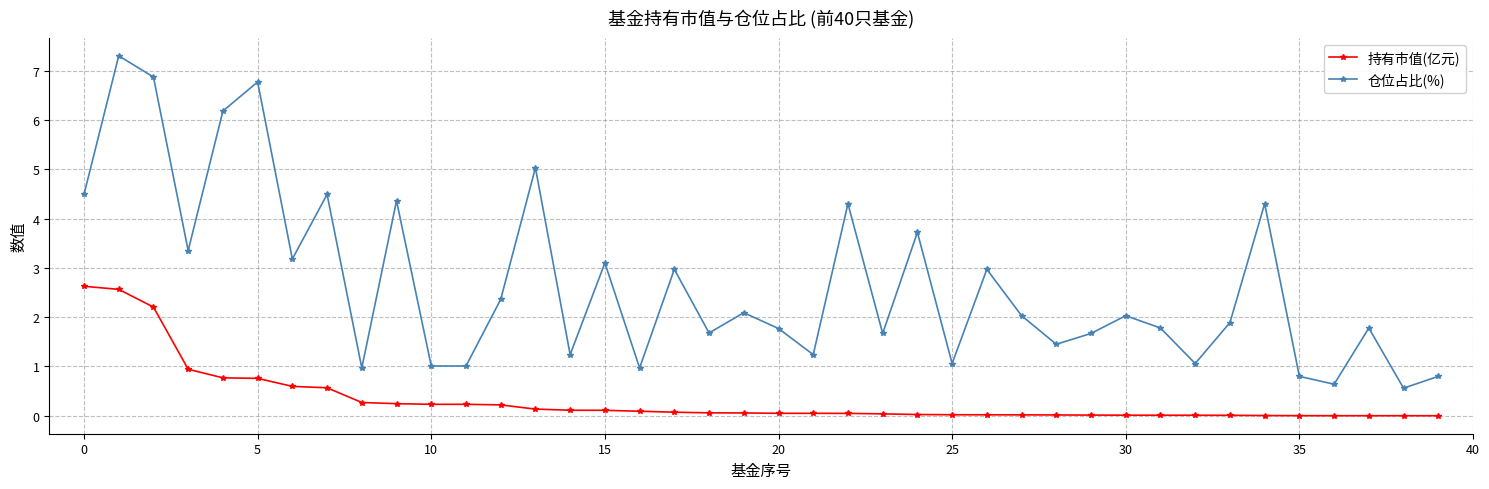

True or false: 仓位占比(%) and 持有市值(亿元) intersect in this chart.

False